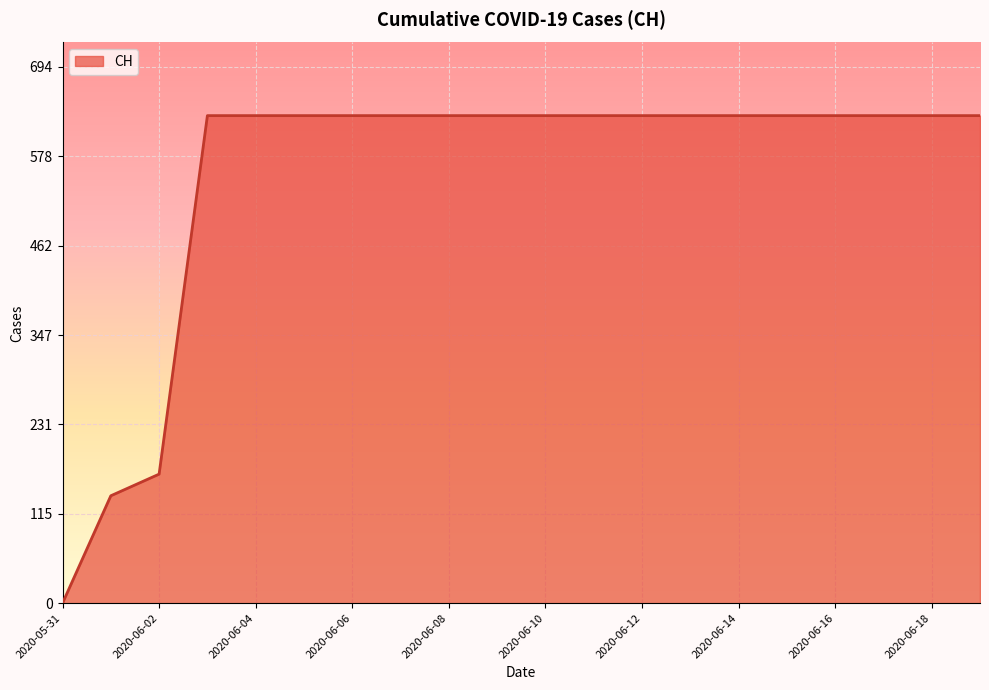

How many lines are shown in the chart?

1